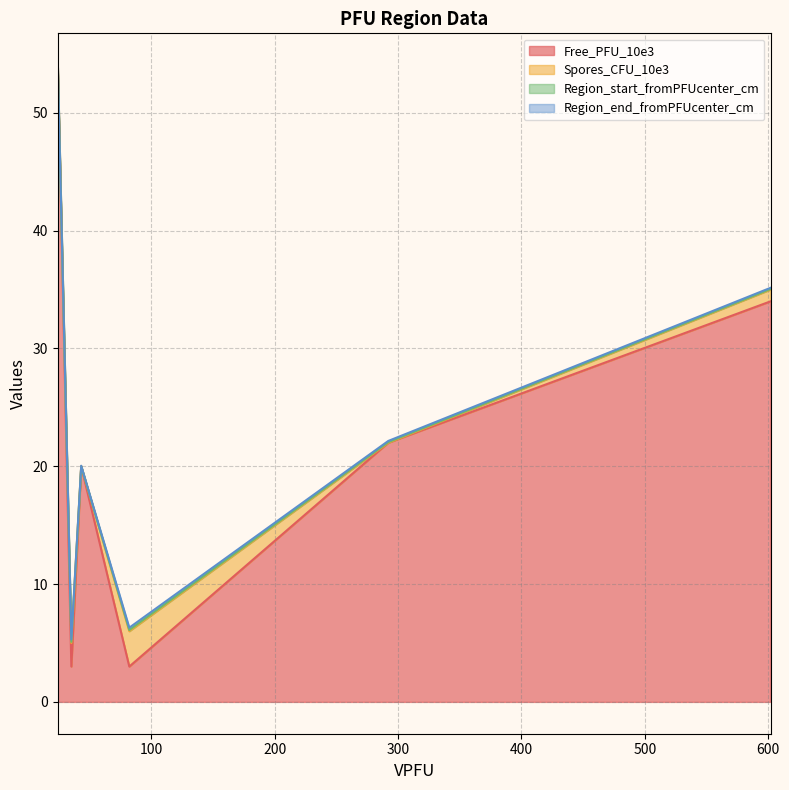

Is the value of Region_end_fromPFUcenter_cm at 1.1 greater than the value of Free_PFU_10e3 at 2.2?

No